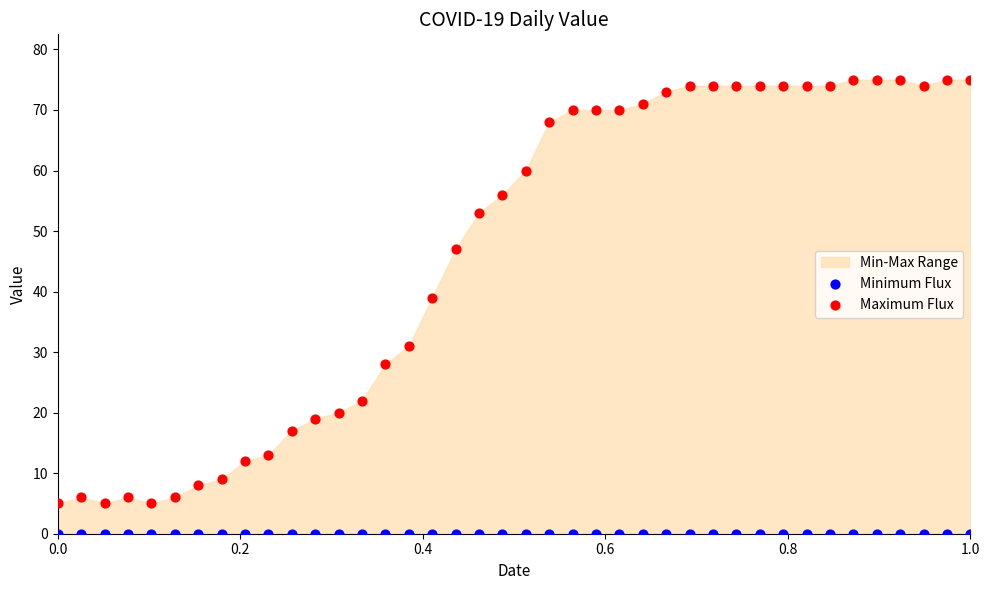

Which series reaches the minimum Y coordinate?

Minimum Flux